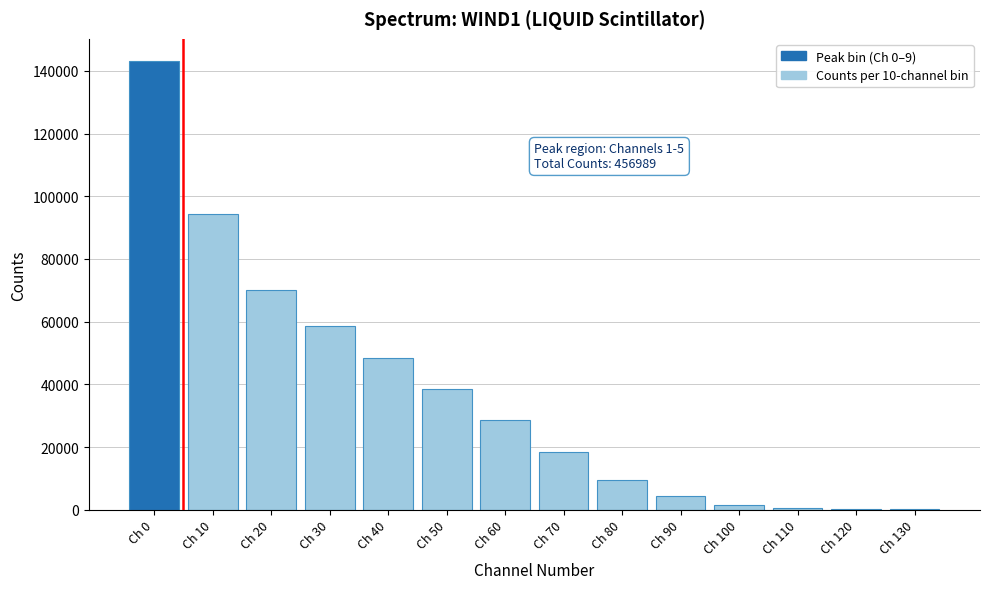

The value at Ch 90 is 4340. True or false?

True